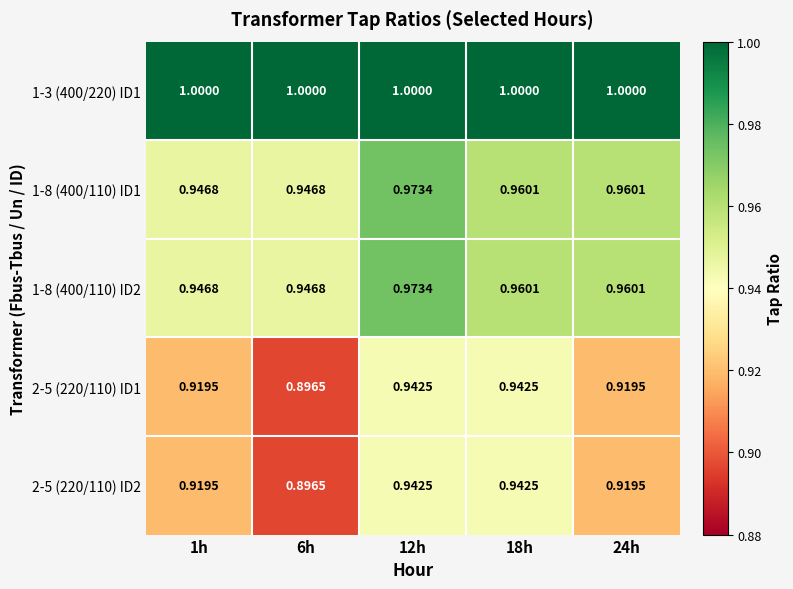

Is the value of 2-5 (220/110) ID2 at 6h greater than the value of 1-8 (400/110) ID2 at 1h?

No